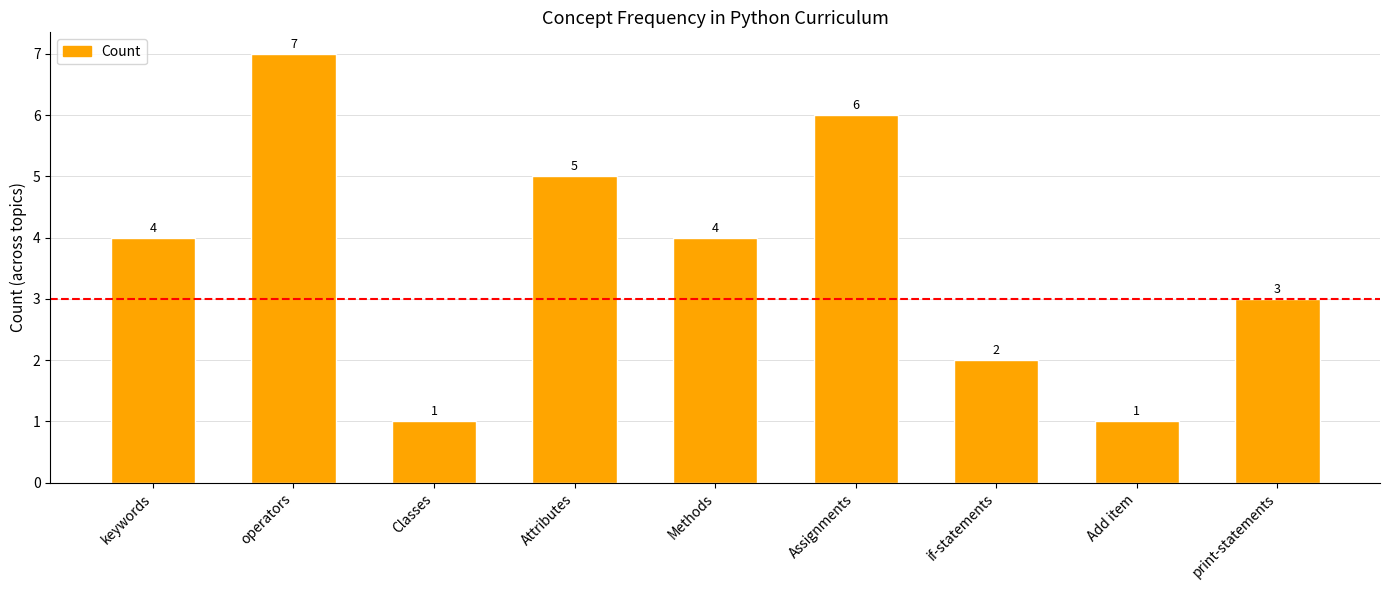

What is the greatest value displayed?

7